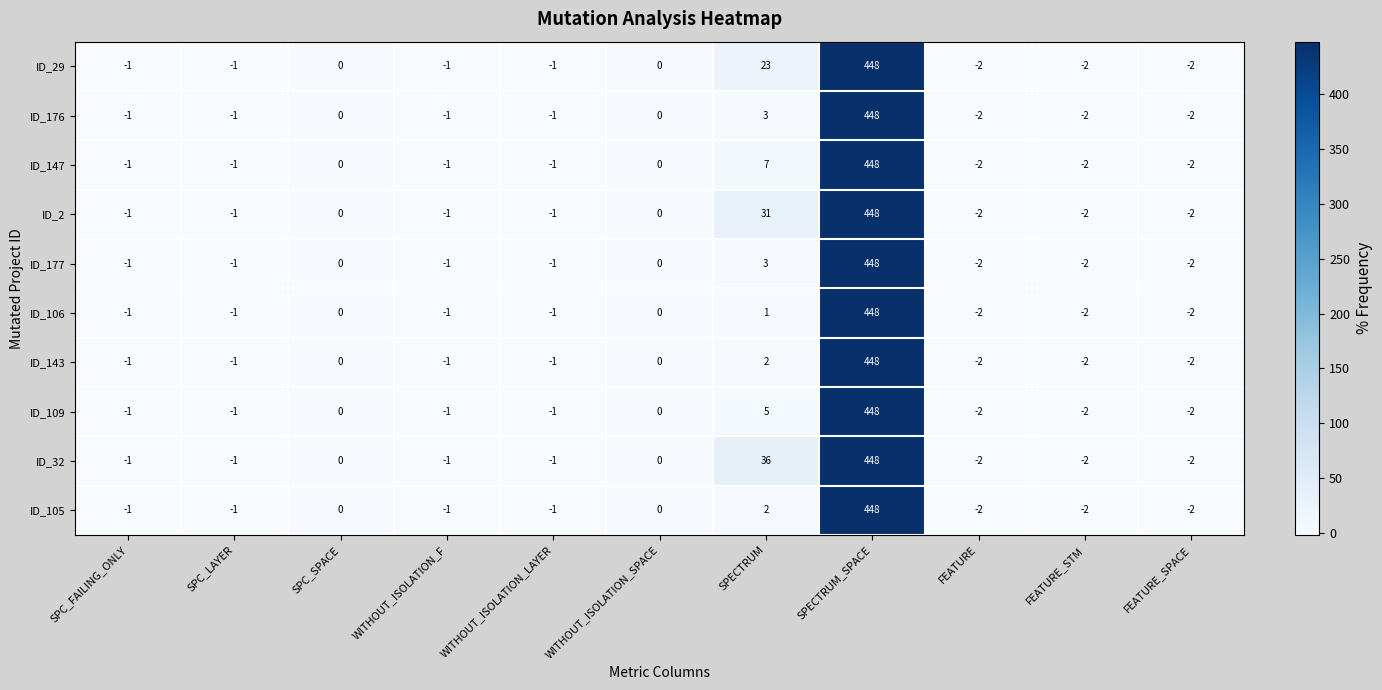

What is the highest value of the ID_29 series?

448